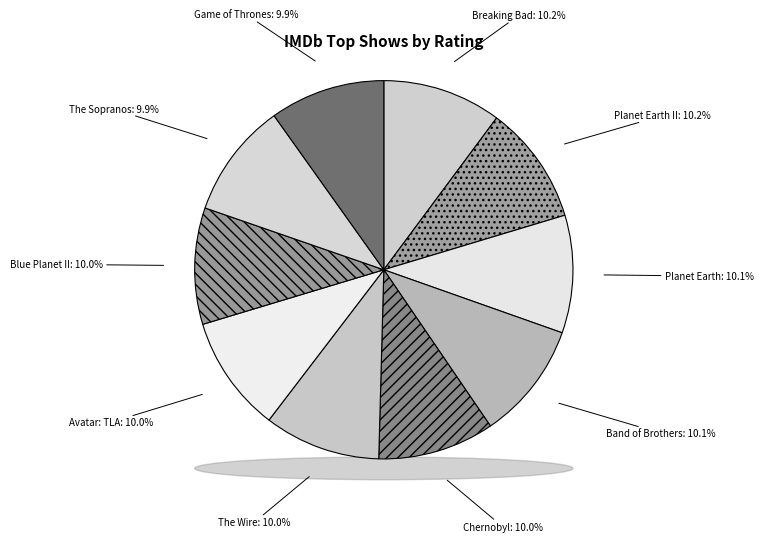

Between Breaking Bad and Blue Planet II, which is larger?

Breaking Bad